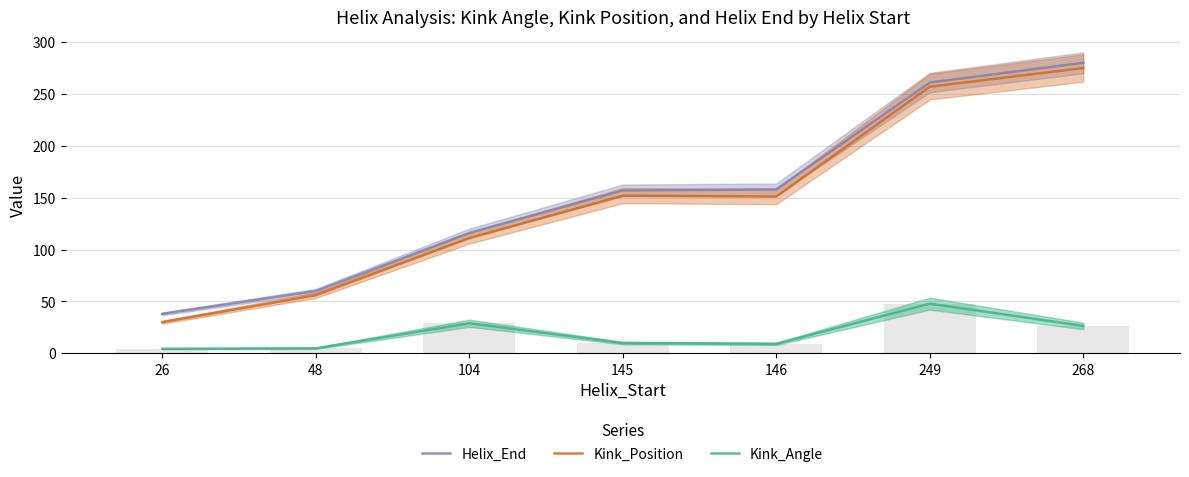

What is the value of the Kink_Angle bar at the 4th from the left?

9.9